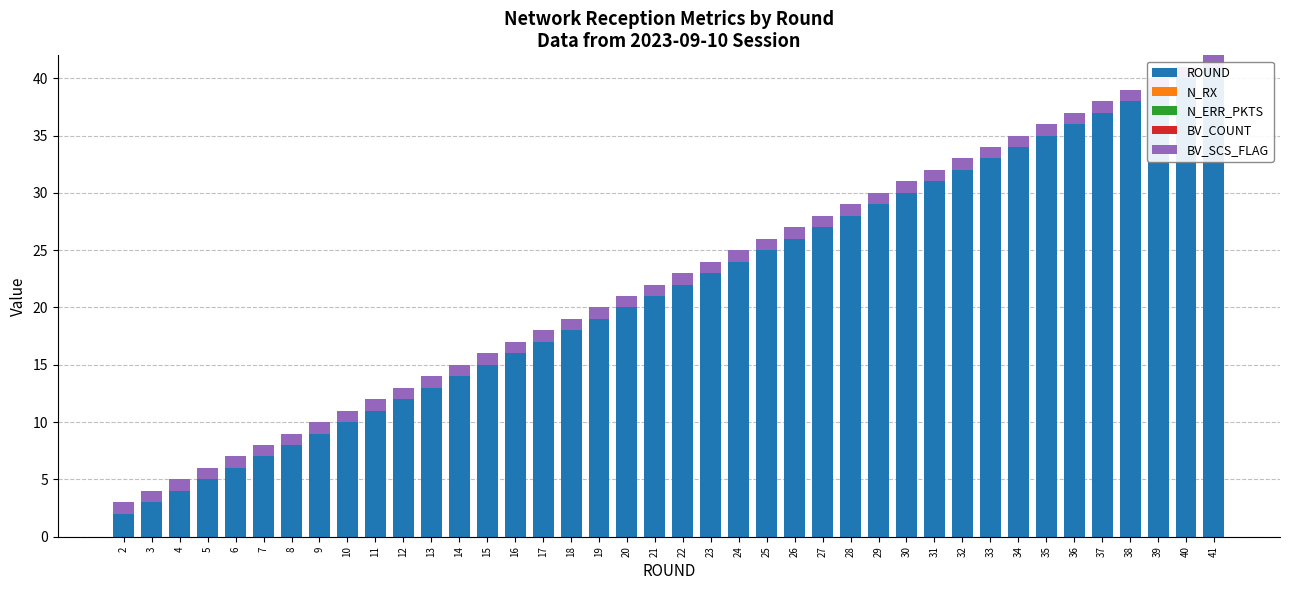

Which has a higher value, 36 or 11?

36